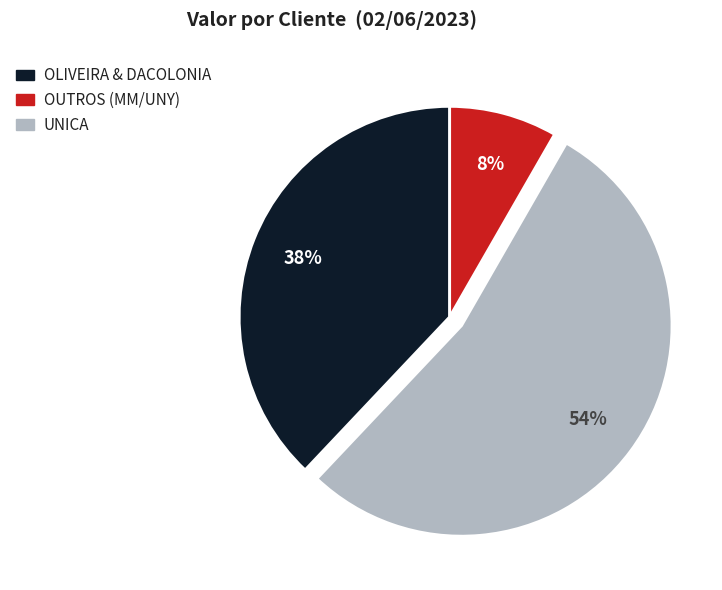

Is there any slice that represents more than half of the pie?

Yes